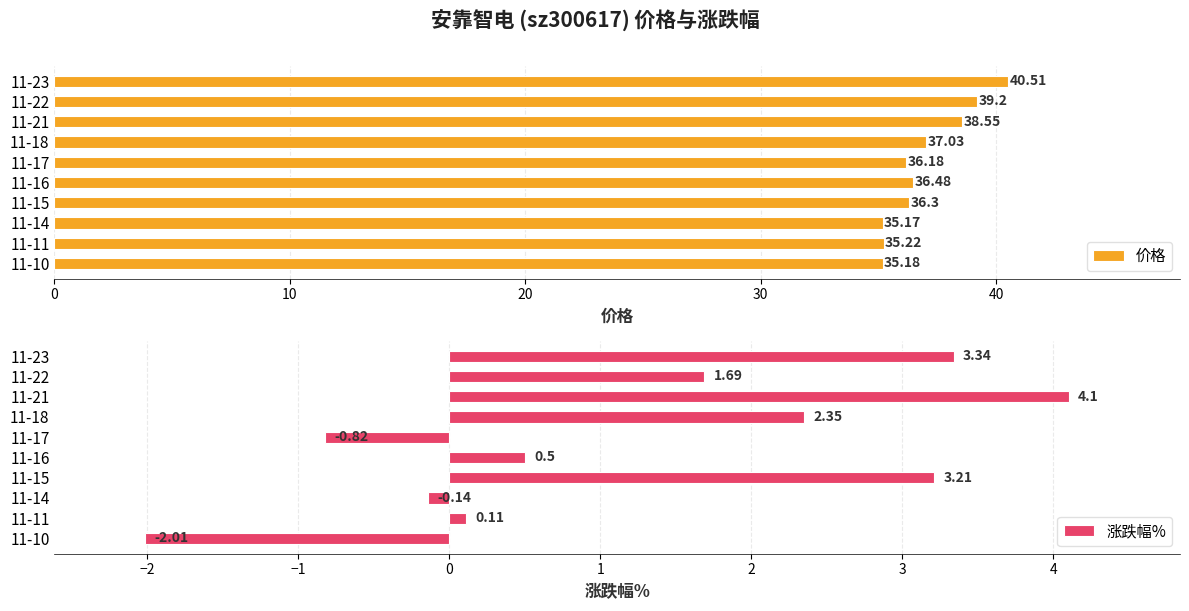

What is the sum of the 涨跌幅% values at 11-10 and 11-14?

-2.1